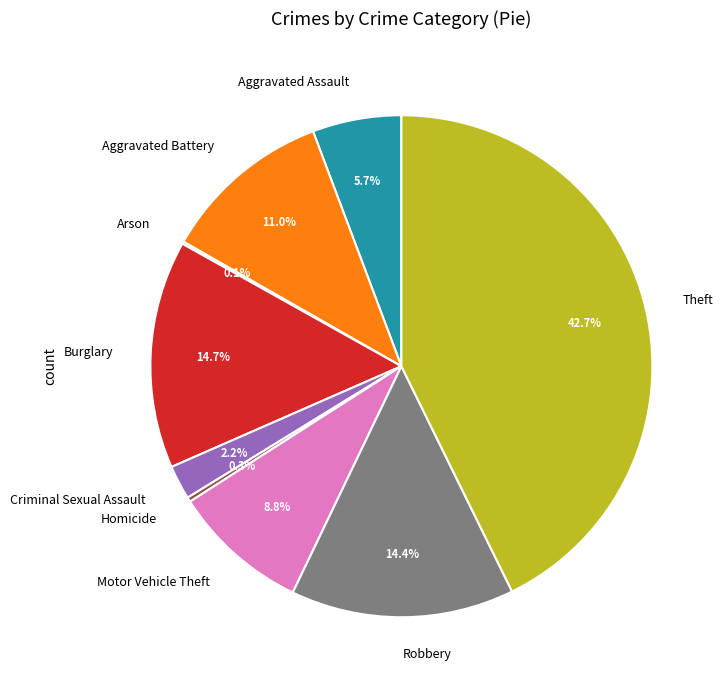

To the nearest percent, what is the average slice percentage?

11%